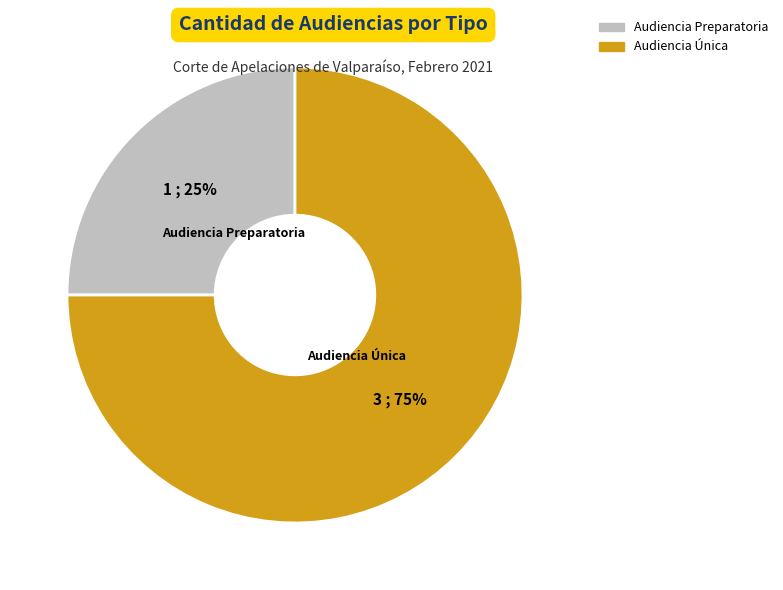

Which category has the biggest portion of the pie?

Audiencia Única